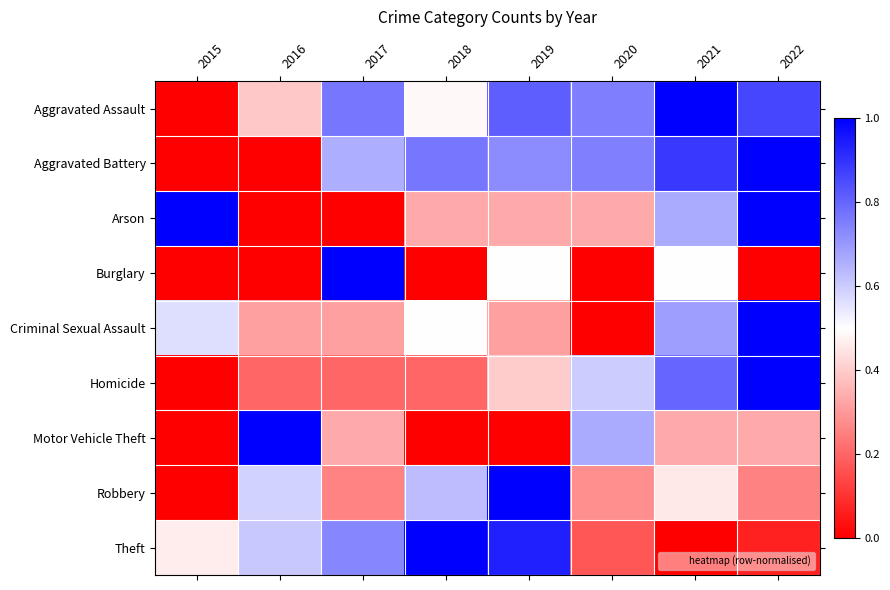

At which category is the sum across all series the highest?

2022